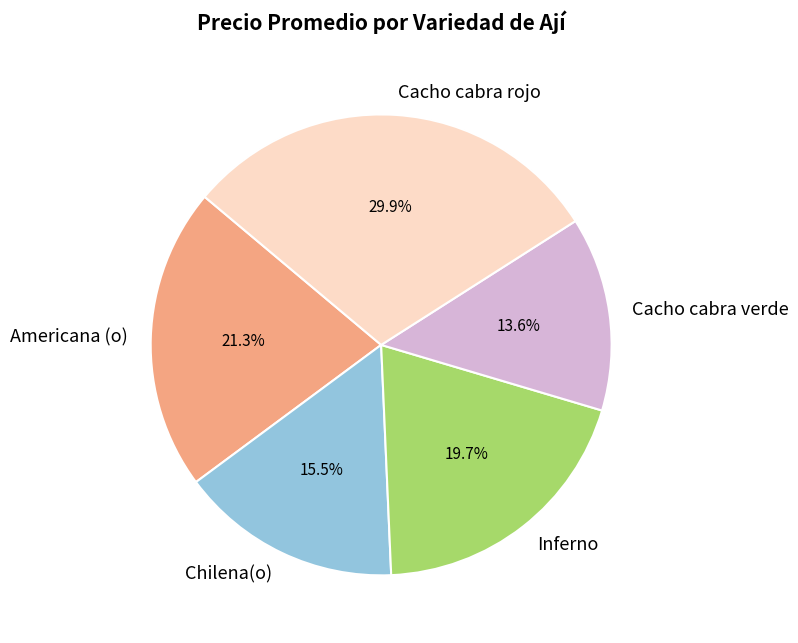

To the nearest percent, what percentage of the pie is Inferno?

20%